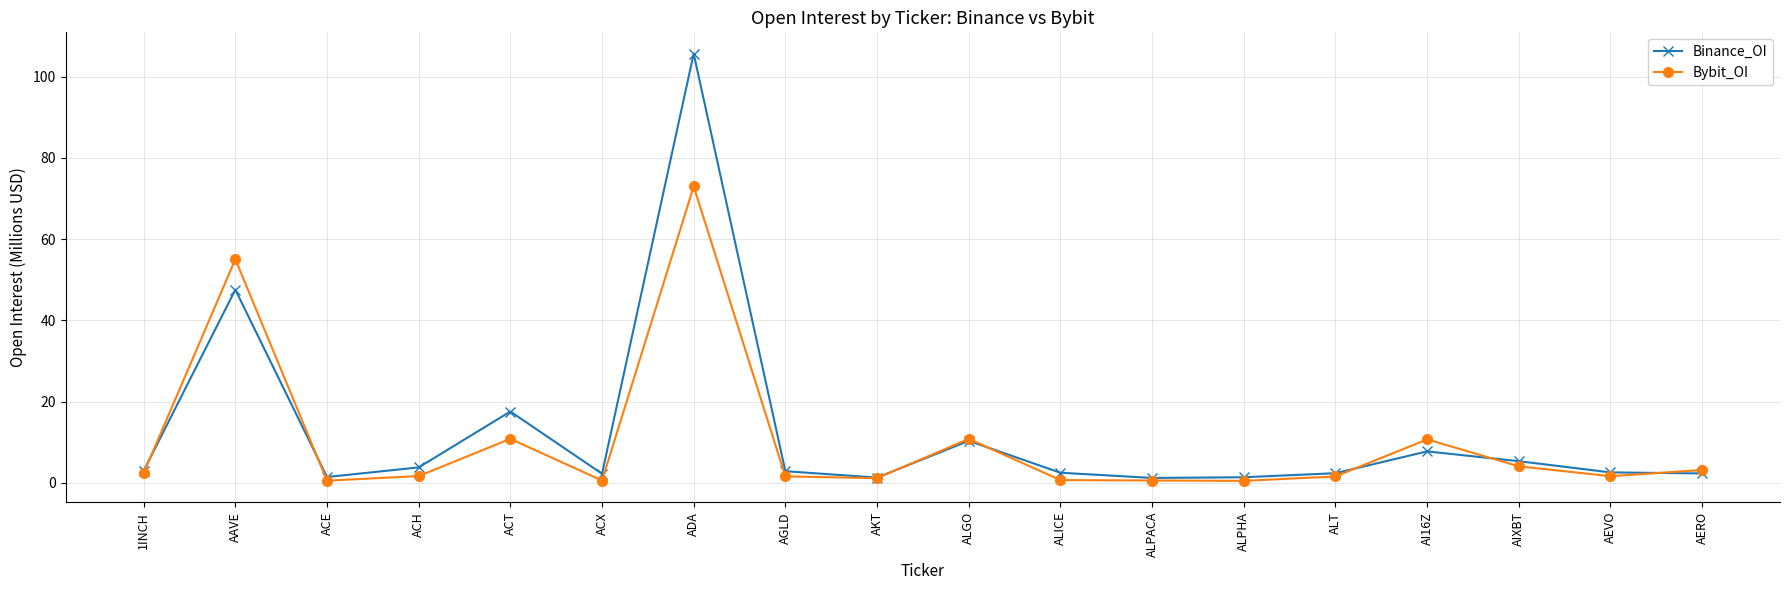

Where does the Binance_OI series first go above 2?

1INCH